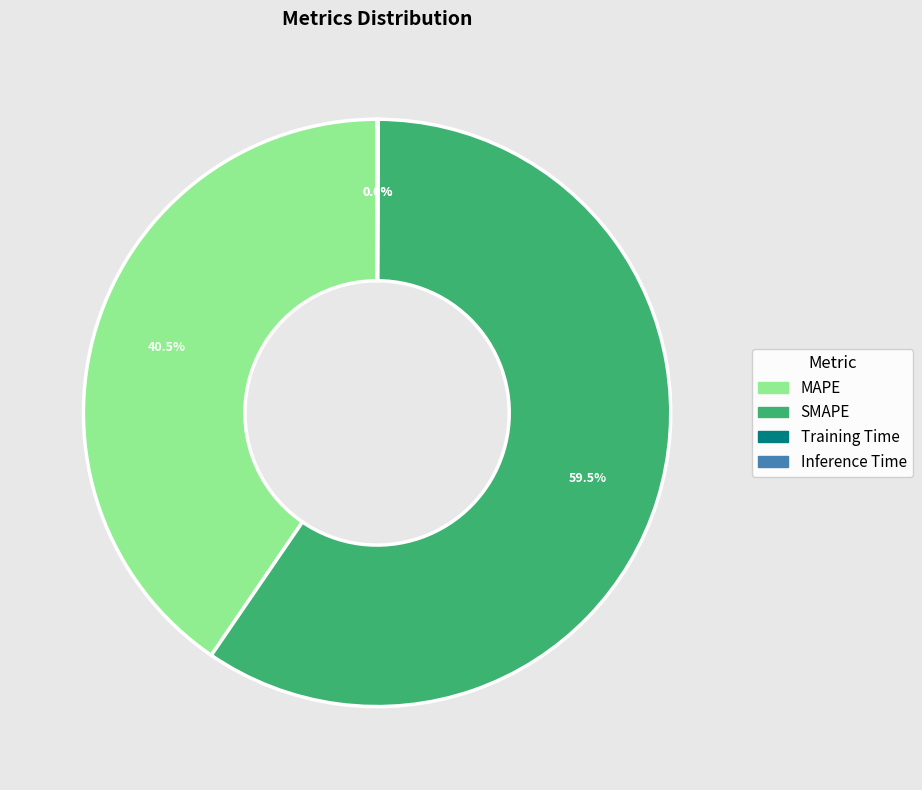

Is the sum of SMAPE and MAPE greater than half?

Yes